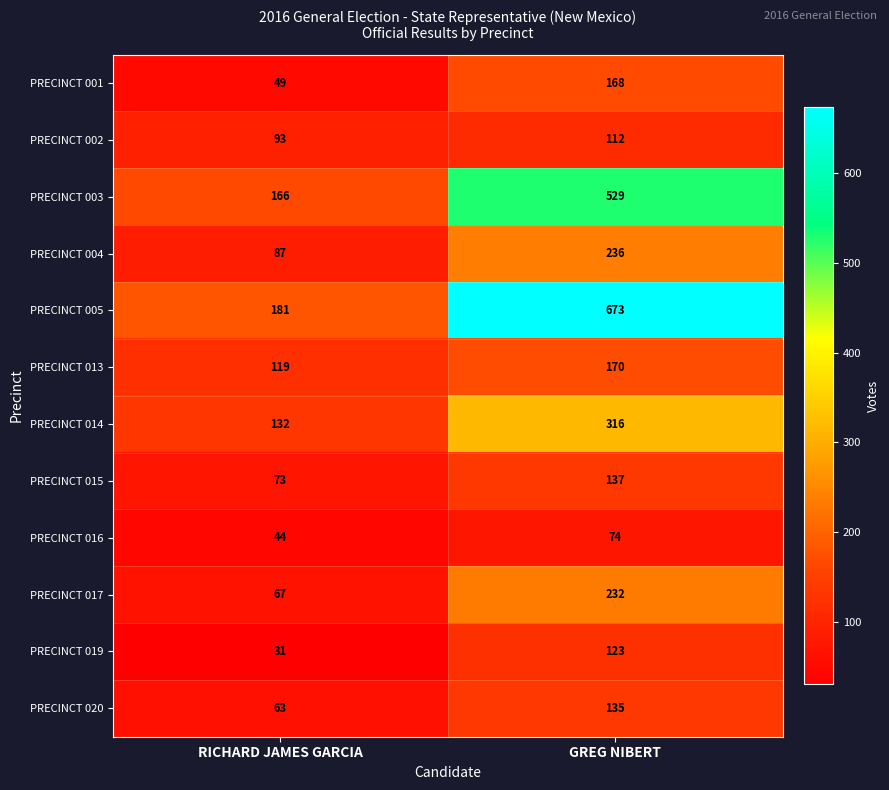

Which series changed the most between RICHARD JAMES GARCIA and GREG NIBERT?

PRECINCT 005